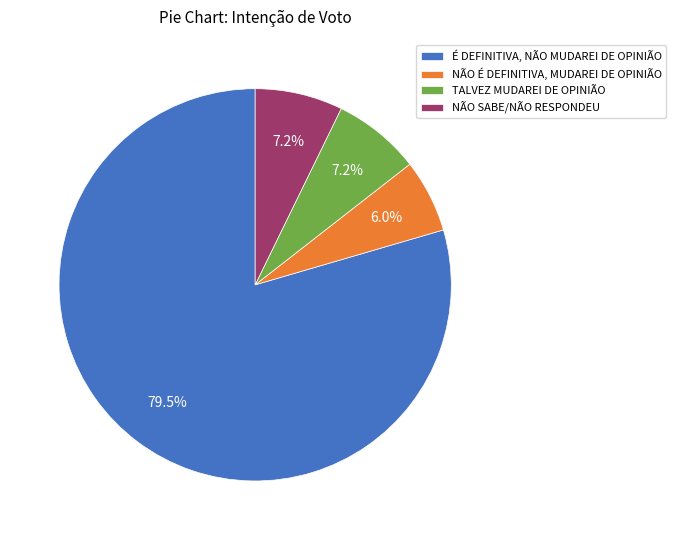

Do NÃO SABE/NÃO RESPONDEU and TALVEZ MUDAREI DE OPINIÃO together represent more than half of the pie?

No